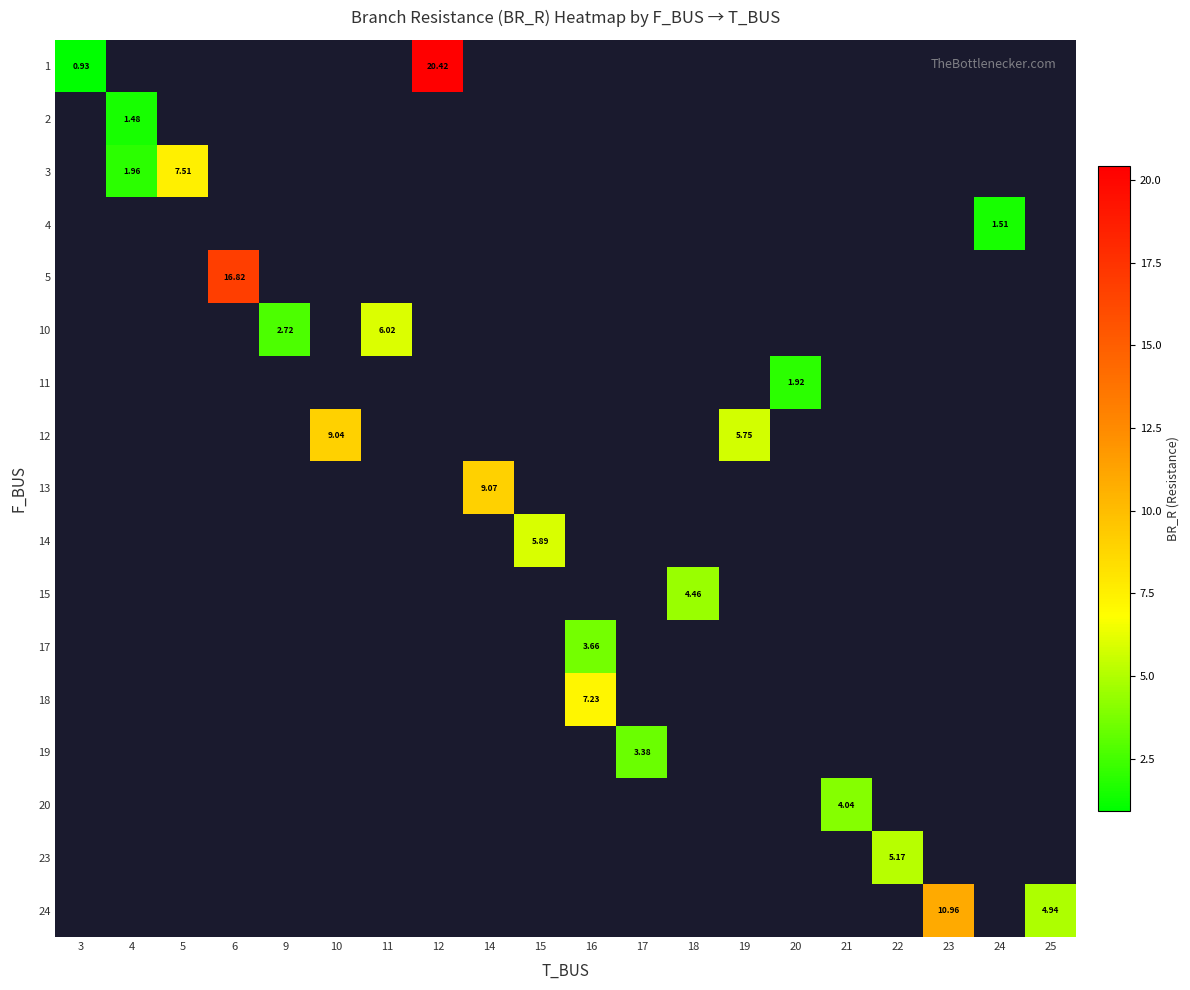

Which series has the largest range (max minus min)?

1